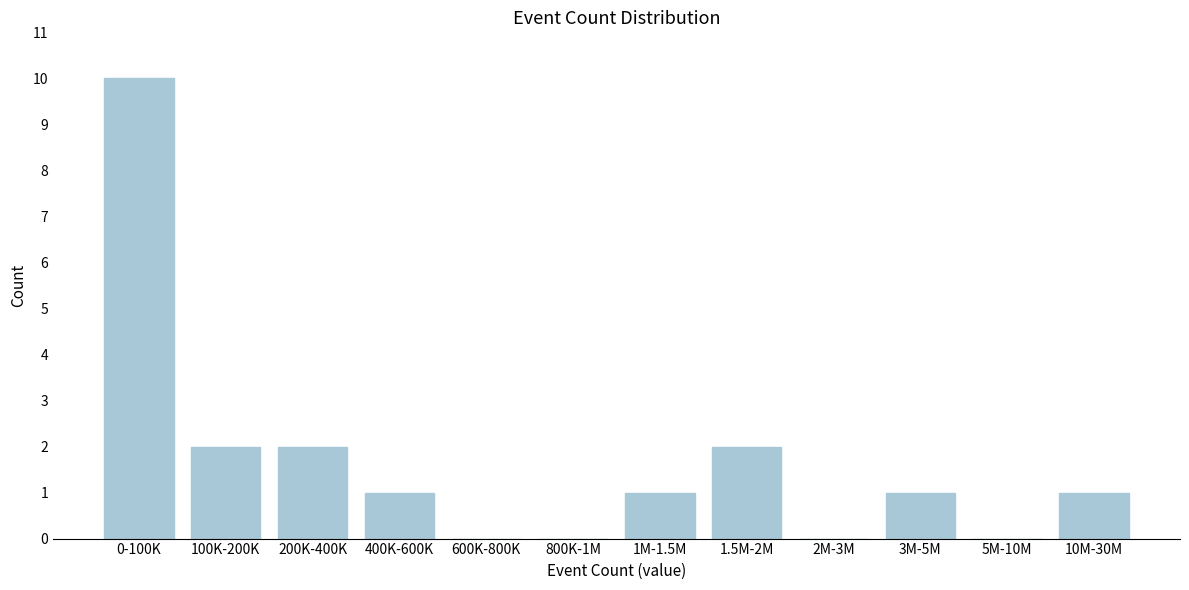

Reading left to right, transcribe all the data shown in this chart.

0-100K=10	100K-200K=2	200K-400K=2	400K-600K=1	600K-800K=0	800K-1M=0	1M-1.5M=1	1.5M-2M=2	2M-3M=0	3M-5M=1	5M-10M=0	10M-30M=1